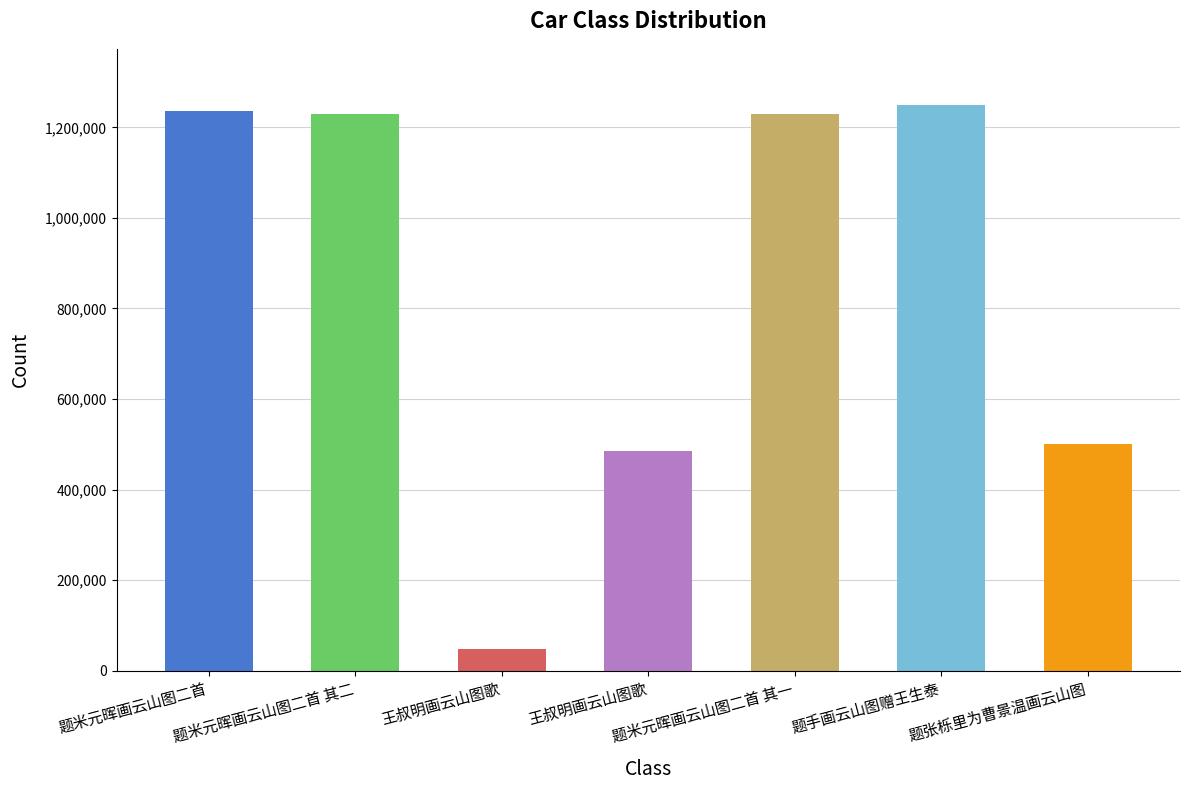

List the labels in order of value, largest first.

题手画云山图赠王生泰, 题米元晖画云山图二首, 题米元晖画云山图二首 其二, 题米元晖画云山图二首 其一, 题张栎里为曹景温画云山图, 王叔明画云山图歌, 王叔明画云山图歌